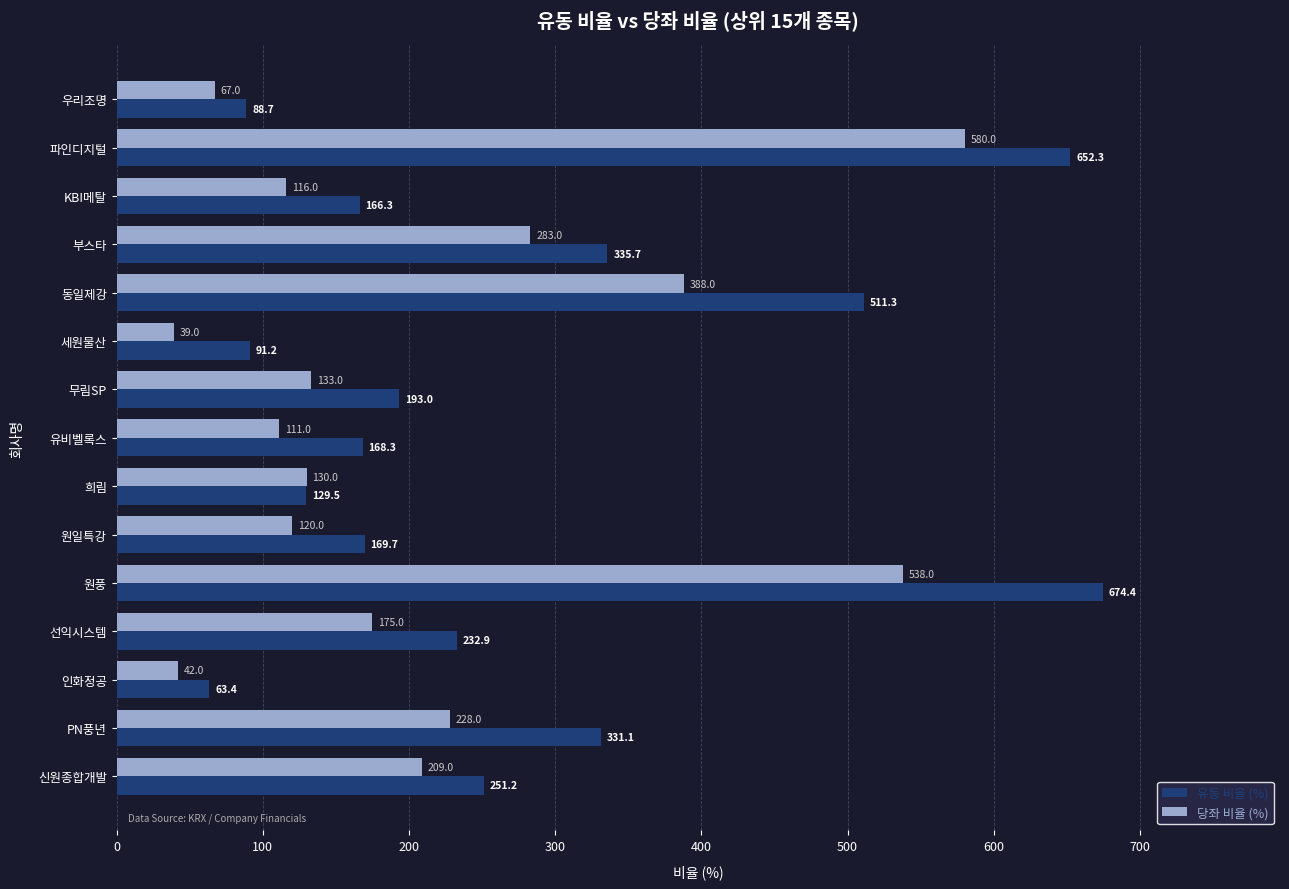

What is the average value of the 유동 비율 (%) series?

270.6